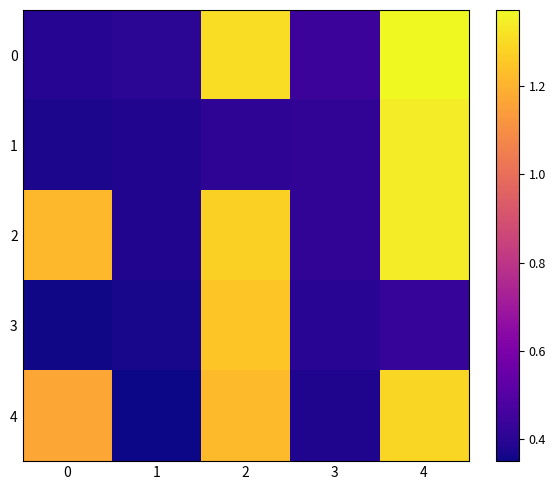

At which category is the sum across all series the highest?

4